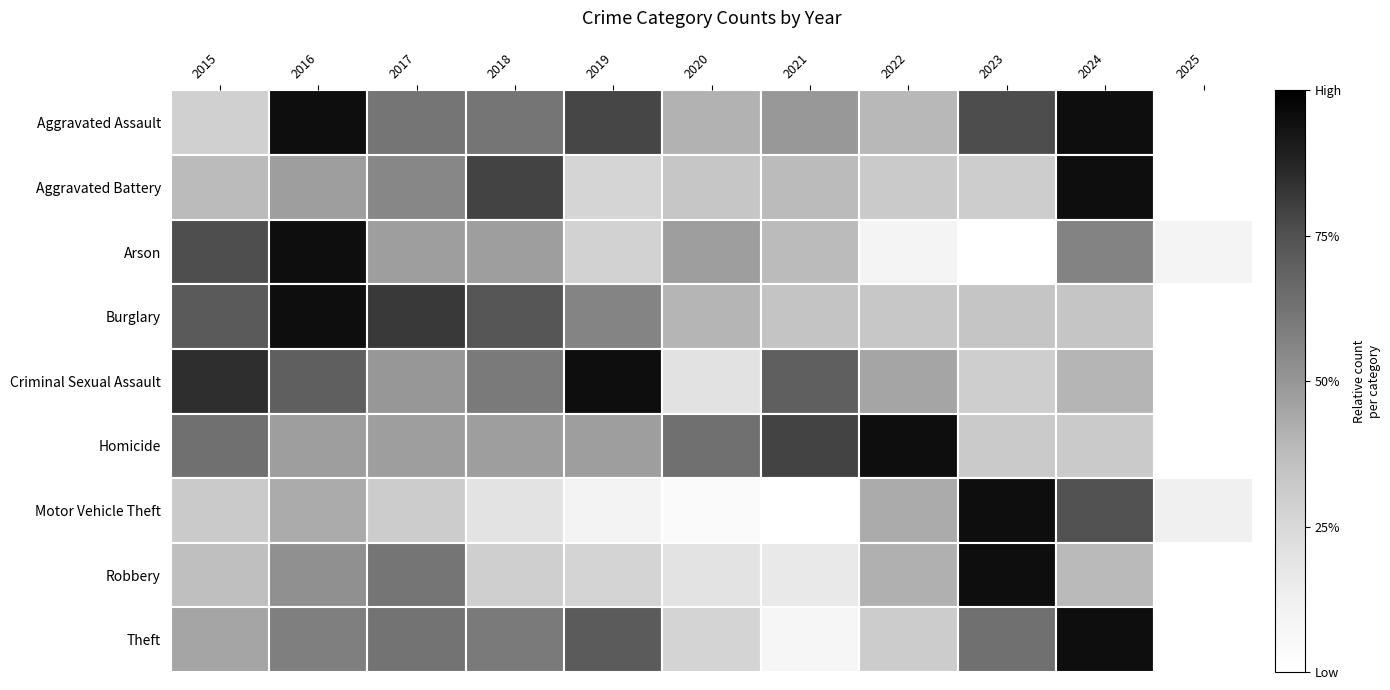

At how many categories does at least one series exceed 0?

11